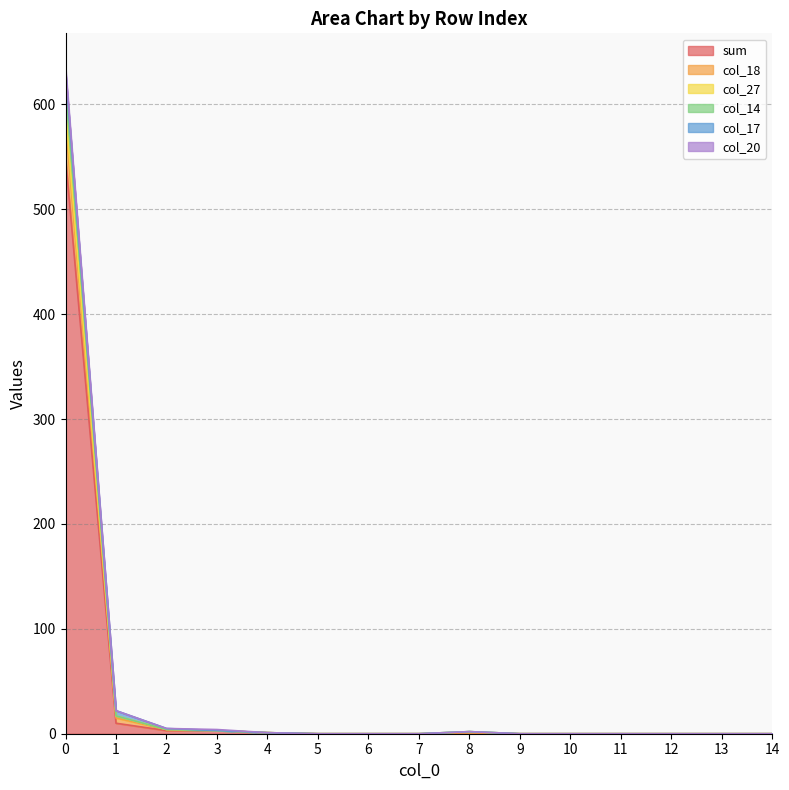

At how many categories does at least one series exceed 151?

1